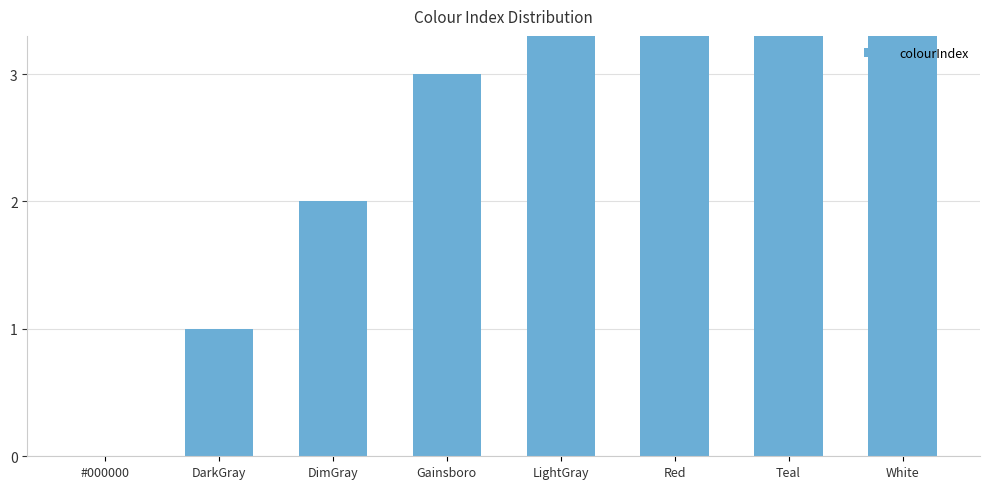

Does the chart contain any negative values?

No